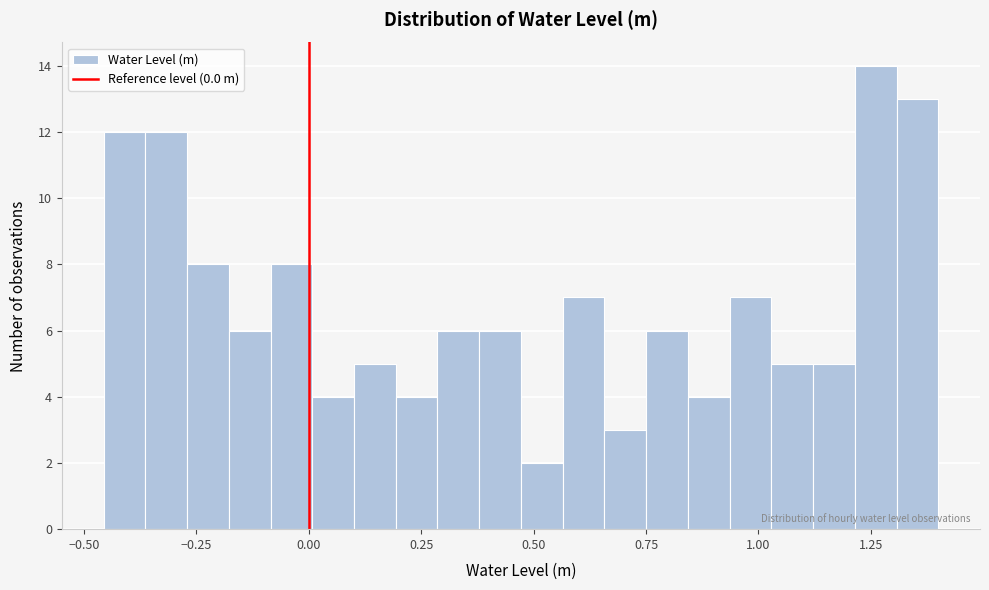

Read against the x-axis, roughly where is the centre of the tallest bar?

1.25